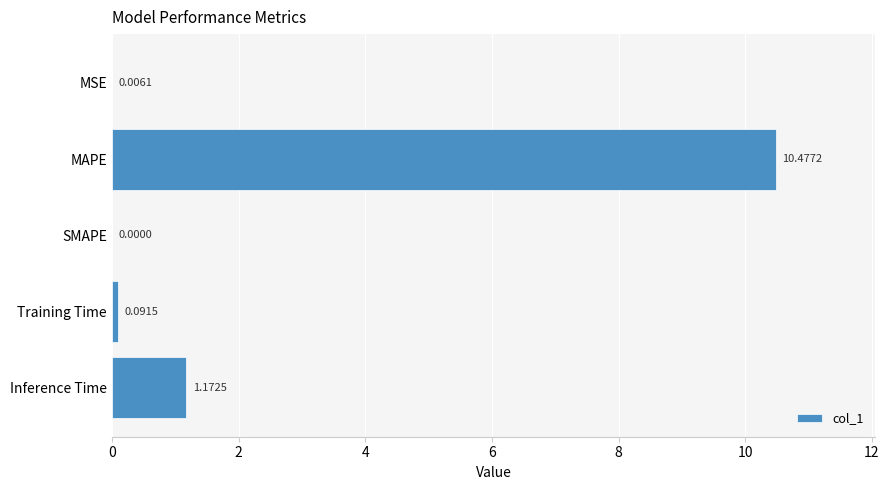

What is the sum of all values?

11.7